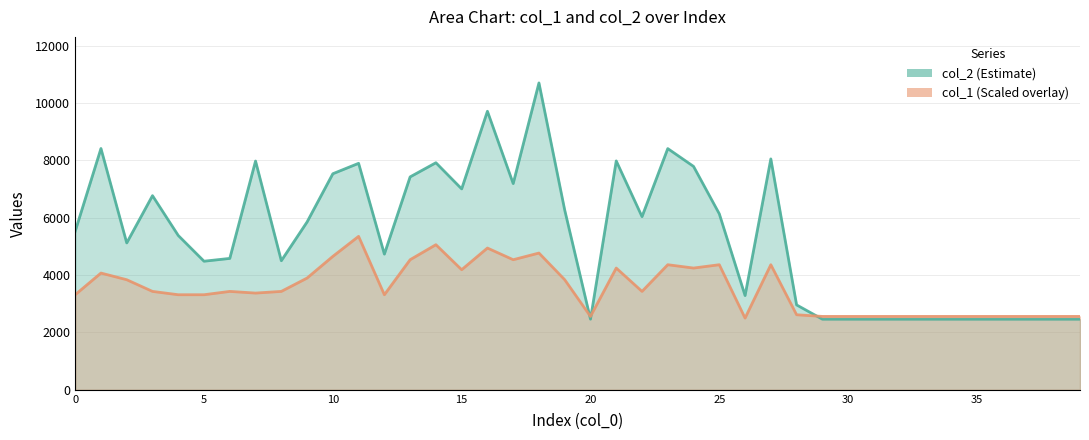

Between which two adjacent categories do col_1 and col_2 first intersect?

19 and 20